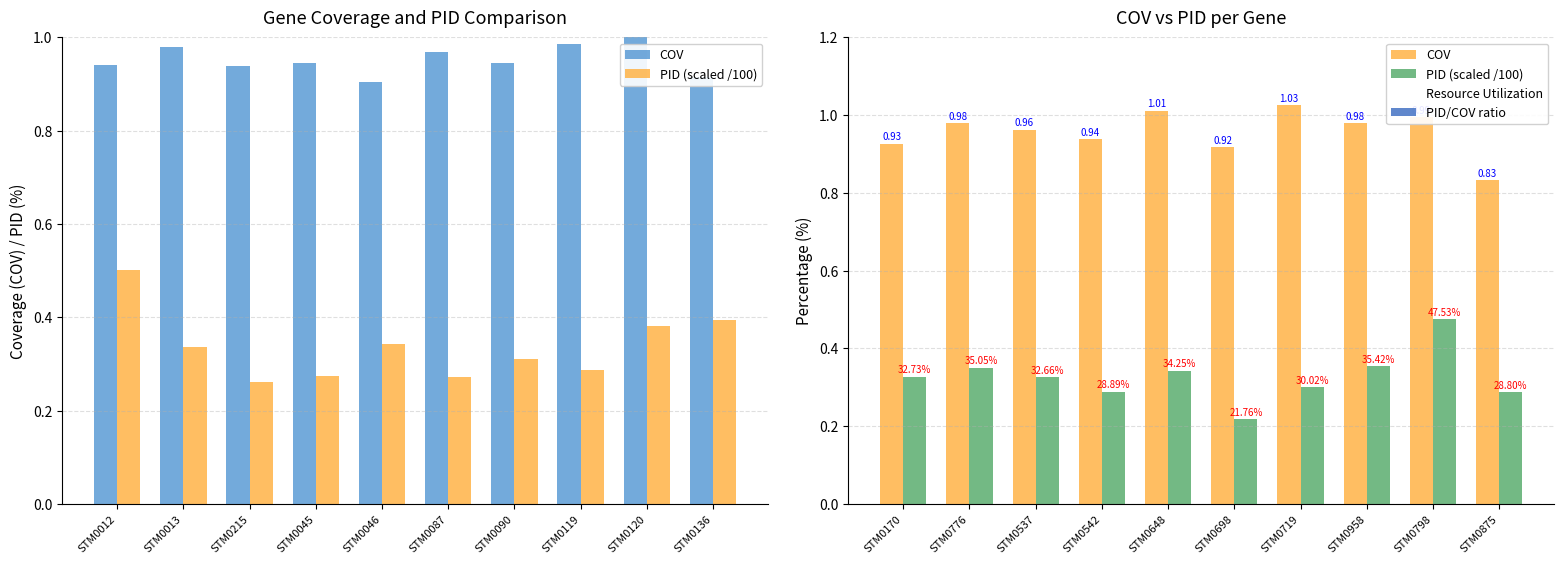

What position from the right is STM0719?

4